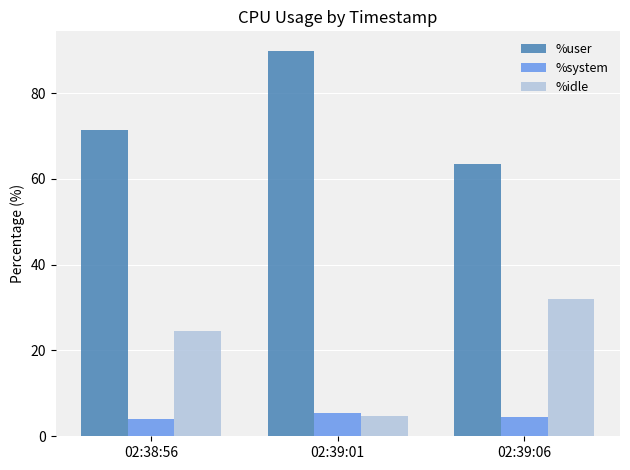

At which label is %idle closest to 18?

02:38:56